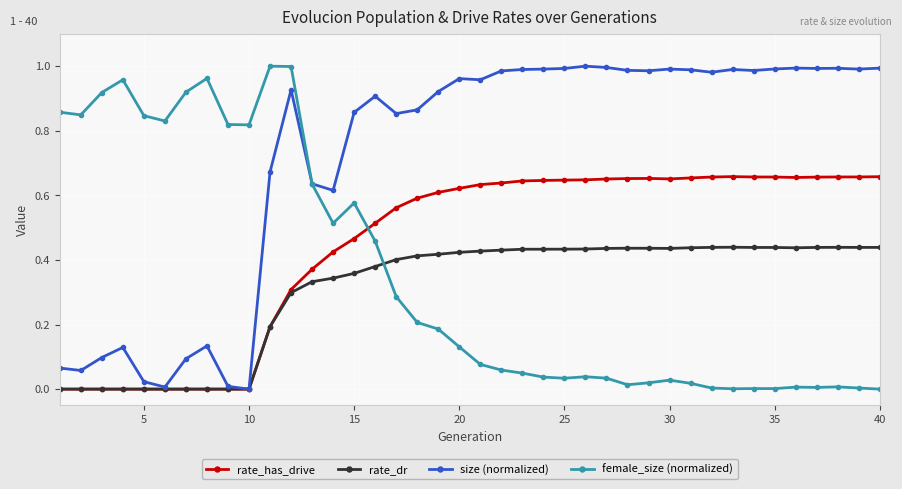

Which series has the largest total across all categories?

size (normalized)